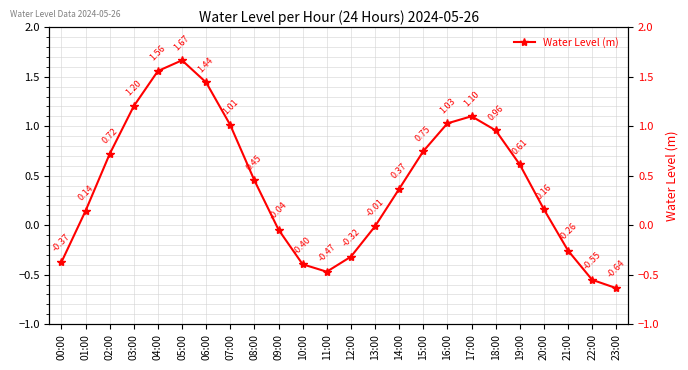

What value does the data have at 01:00?

0.1